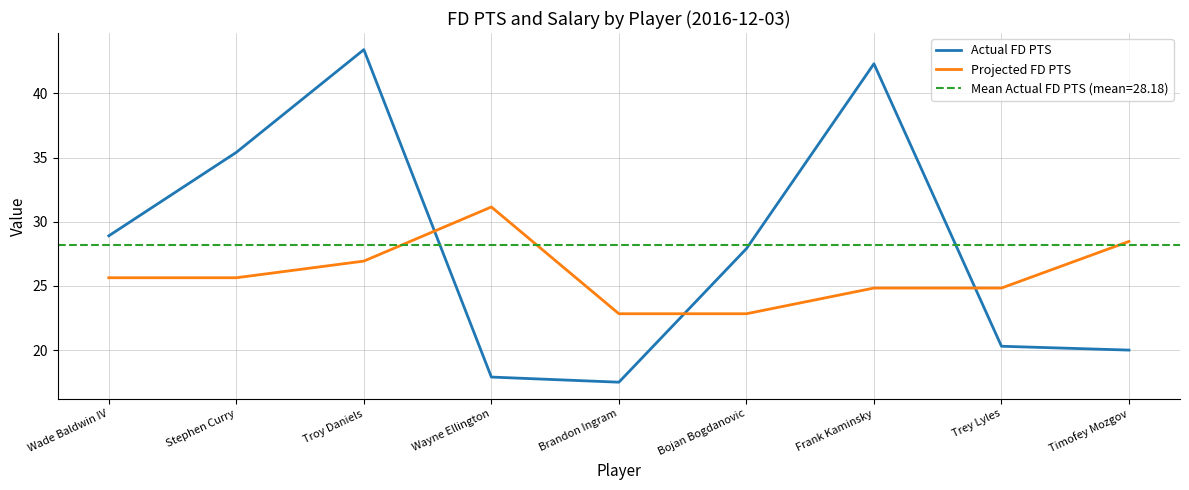

Where is the first local minimum for Actual FD PTS?

Brandon Ingram